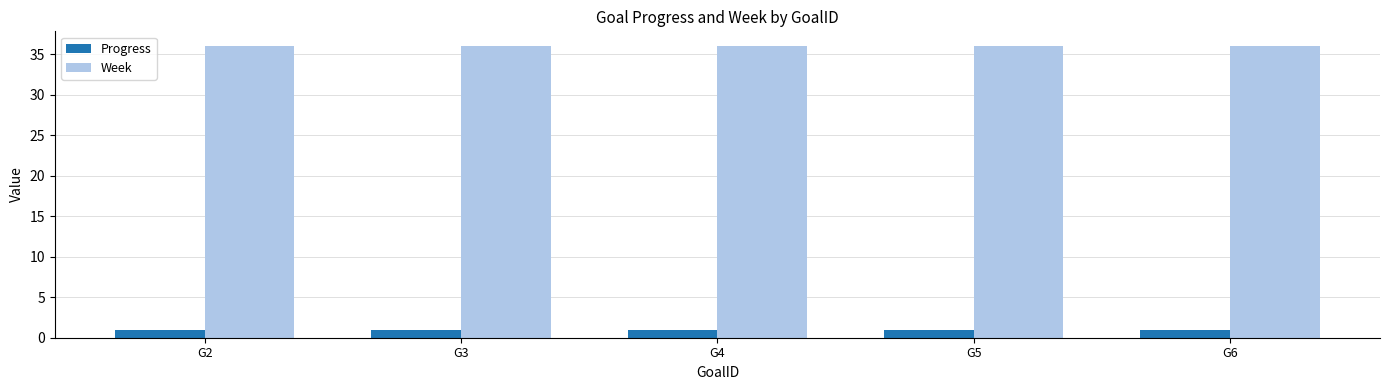

Reading right to left, transcribe all the data shown in this chart.

Progress: 1.0	1.0	1.0	1.0	1.0
Week: 36.0	36.0	36.0	36.0	36.0